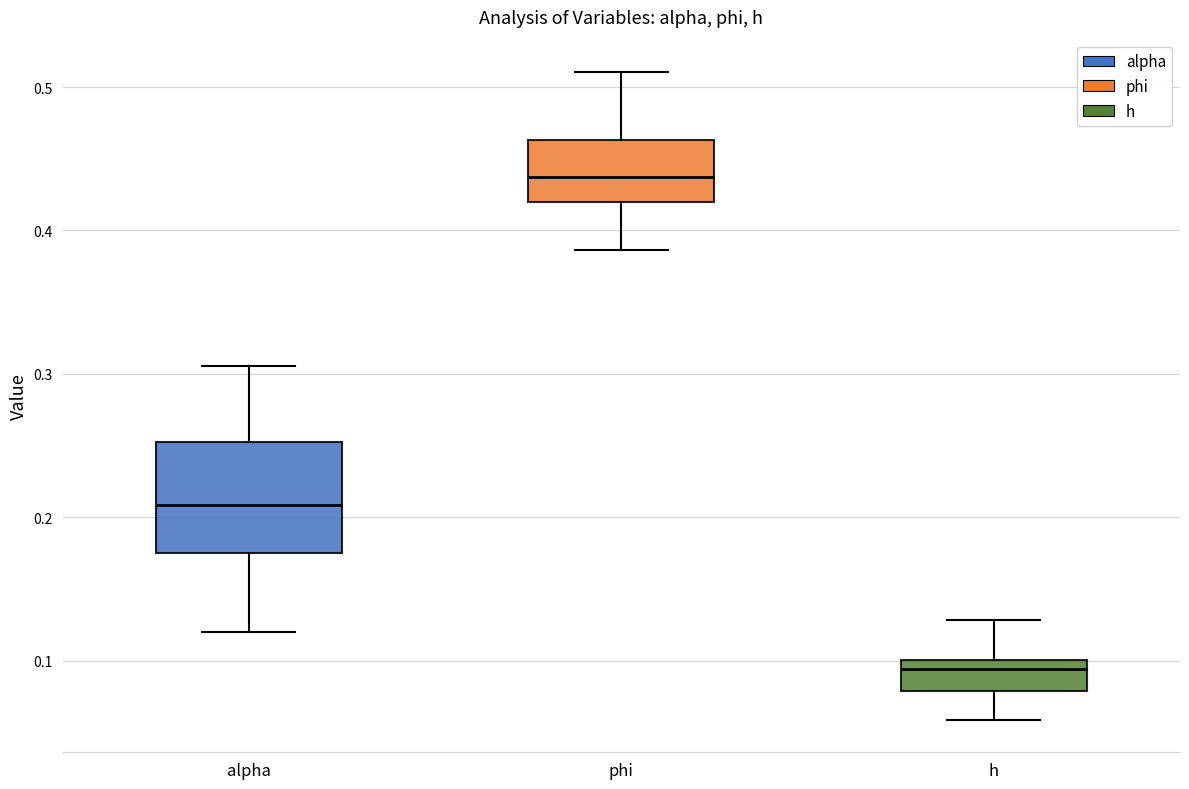

Reading left to right, transcribe this box plot: for each box, give where its median line is, the range the box spans, and where its two whiskers end, as read against the y-axis. The values are not printed on the chart, so give them approximately, as read against the axis.

alpha: median 0.21, box 0.18 to 0.25, whiskers 0.12 to 0.31
phi: median 0.44, box 0.42 to 0.46, whiskers 0.39 to 0.51
h: median 0.09, box 0.08 to 0.10, whiskers 0.06 to 0.13